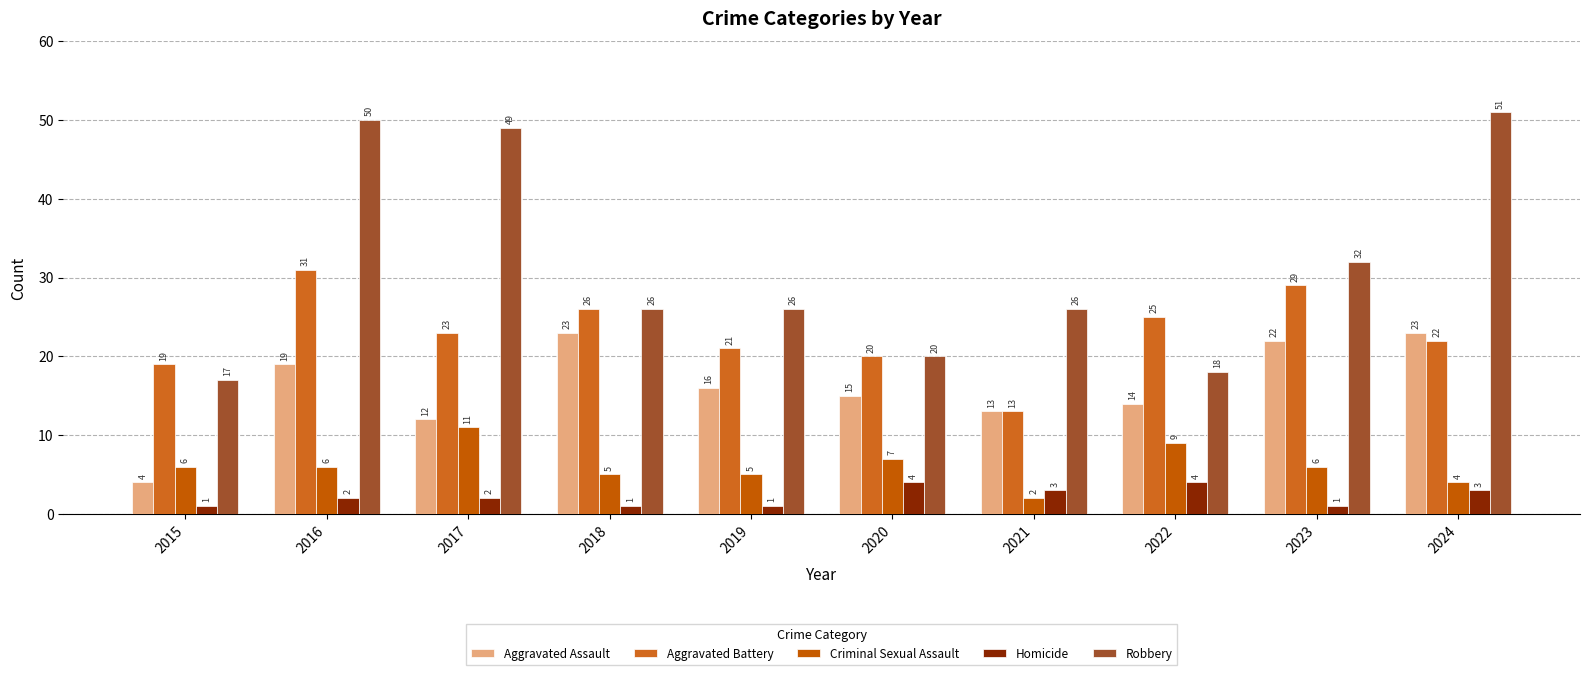

What is the spread (max minus min) of values at 2020?

16